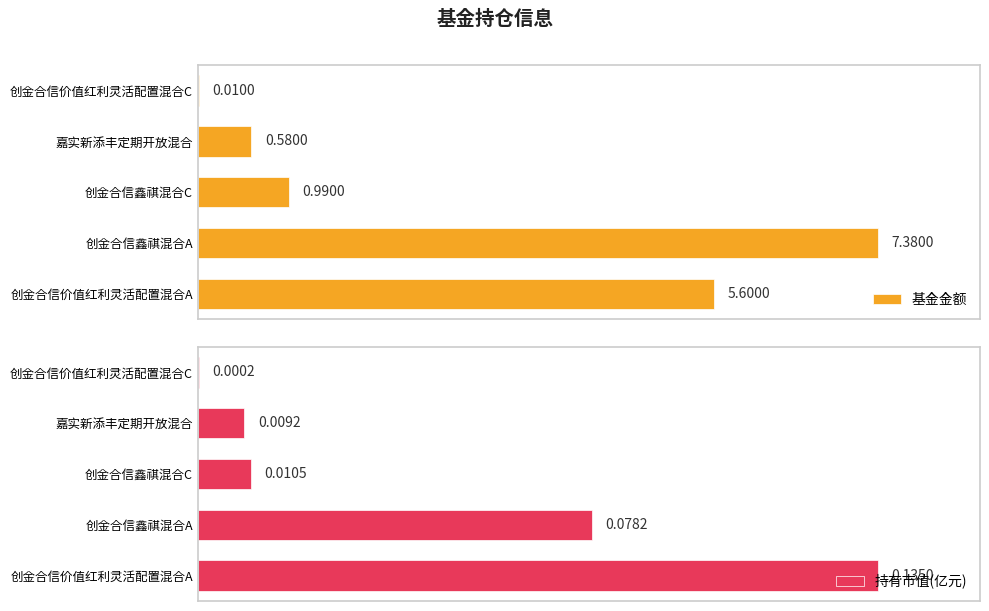

At which label does 基金金额 reach its peak?

创金合信鑫祺混合A